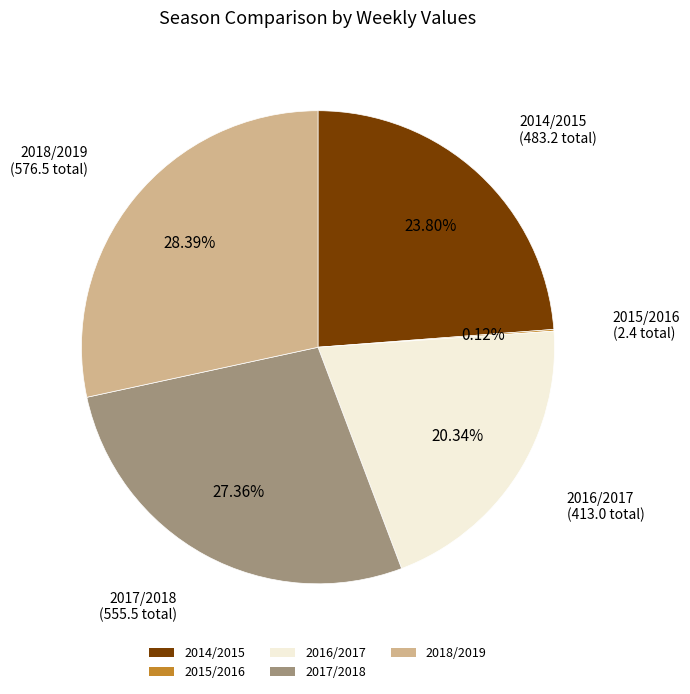

What is the ratio of the value at 2017/2018 to the value at 2014/2015?

1.1